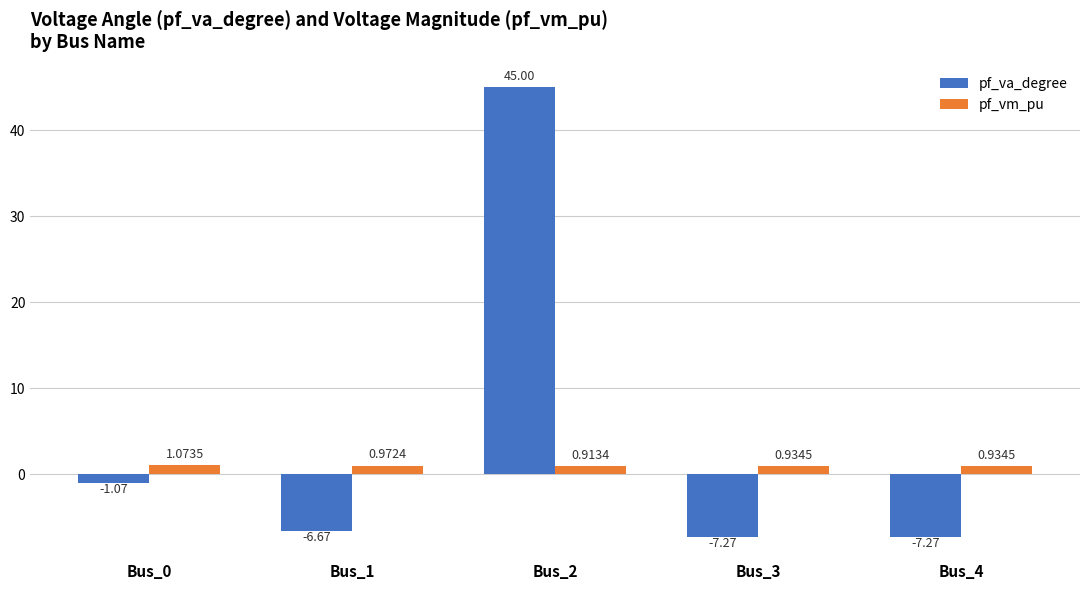

At Bus_3, list the series in order from smallest to largest.

pf_va_degree, pf_vm_pu